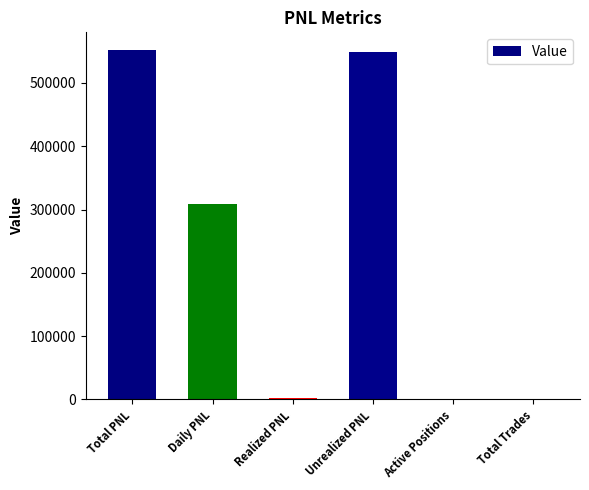

The value at Daily PNL is 125852.1. True or false?

False